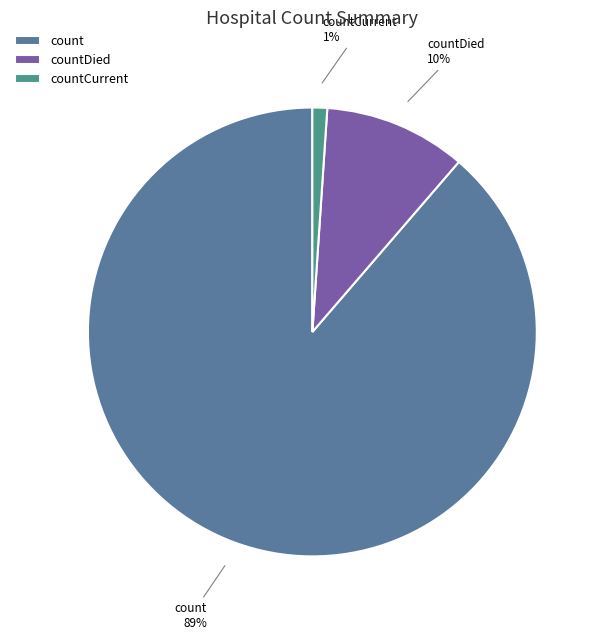

Which slice is the smallest?

countCurrent